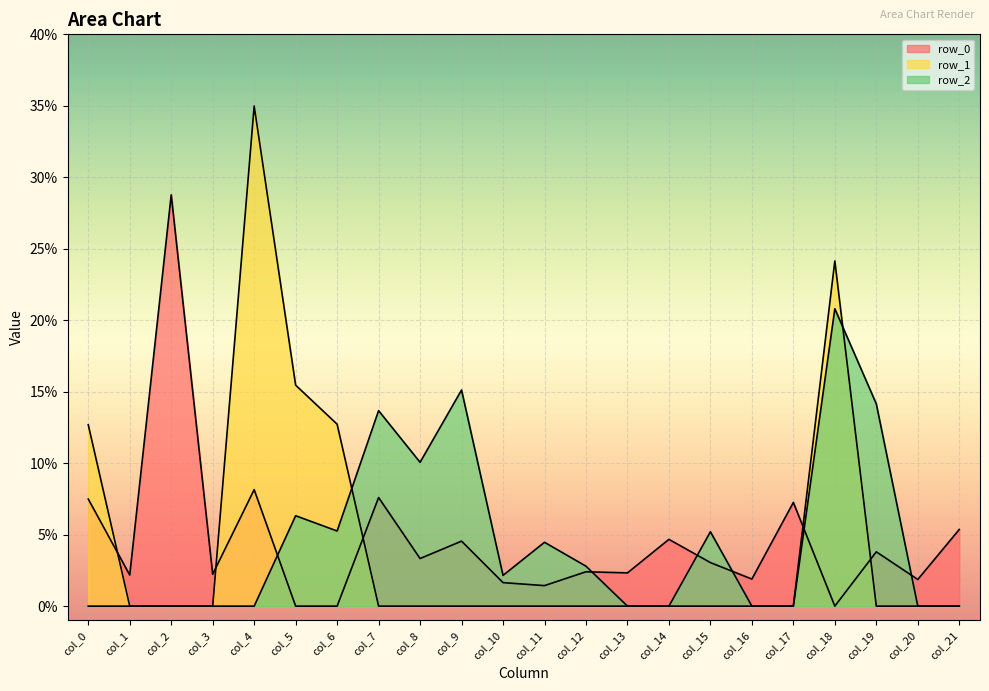

Reading left to right, extract all data points from this chart.

row_0: 0.1	0.0	0.3	0.0	0.1	0.0	0.0	0.1	0.0	0.0	0.0	0.0	0.0	0.0	0.0	0.0	0.0	0.1	0.0	0.0	0.0	0.1
row_1: 0.1	0.0	0.0	0.0	0.3	0.2	0.1	0.0	0.0	0.0	0.0	0.0	0.0	0.0	0.0	0.0	0.0	0.0	0.2	0.0	0.0	0.0
row_2: 0.0	0.0	0.0	0.0	0.0	0.1	0.1	0.1	0.1	0.2	0.0	0.0	0.0	0.0	0.0	0.1	0.0	0.0	0.2	0.1	0.0	0.0